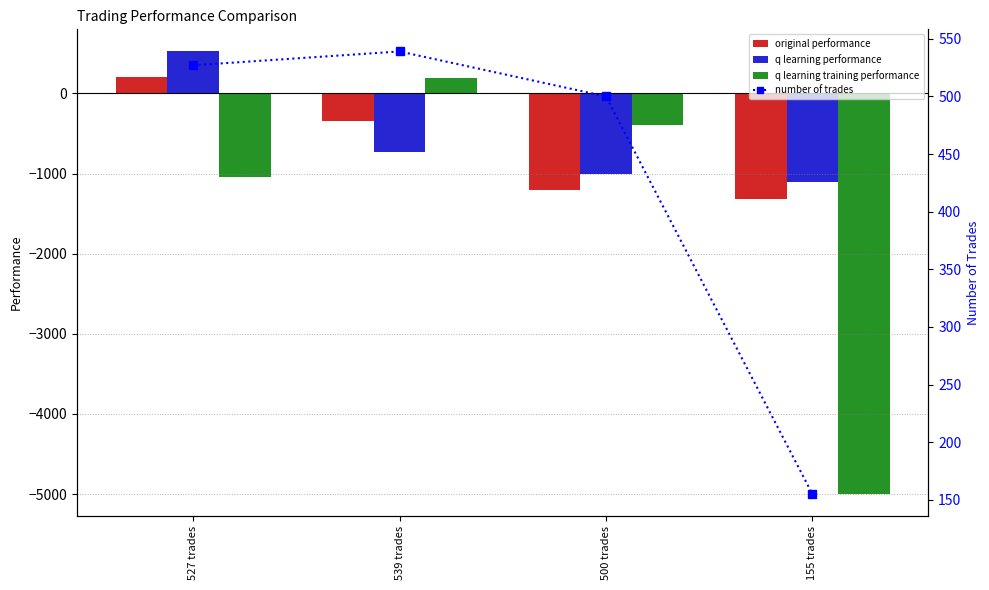

What is the lowest value of the q learning performance series?

-1103.5